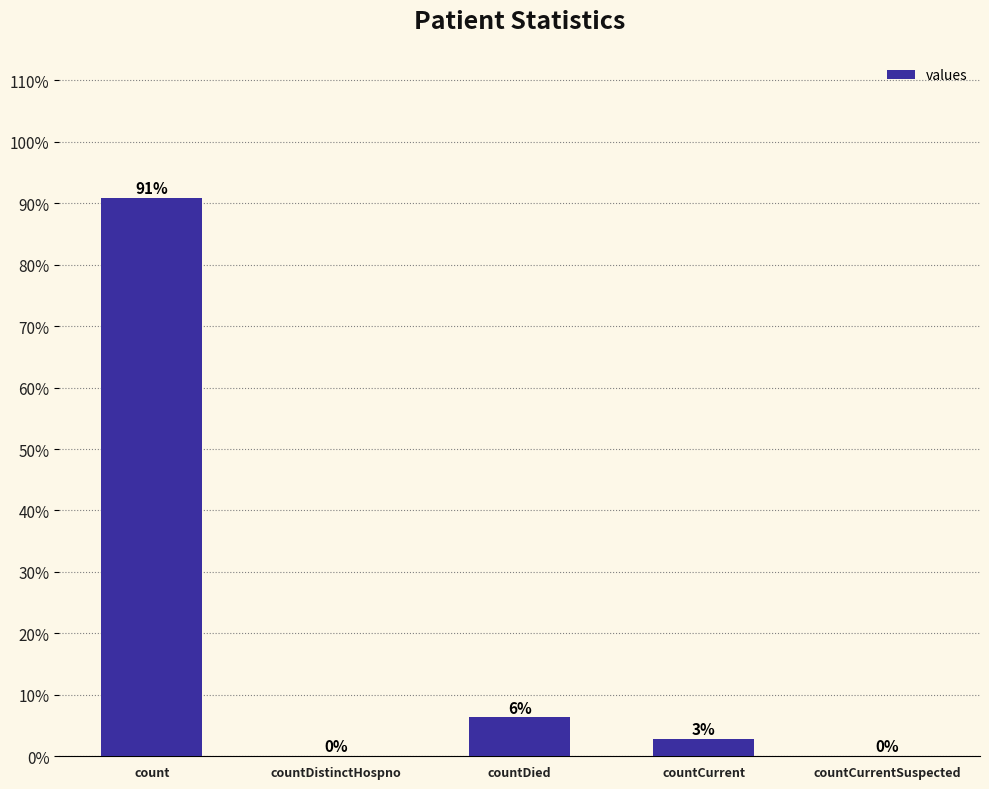

Between count and countCurrent, which is larger?

count